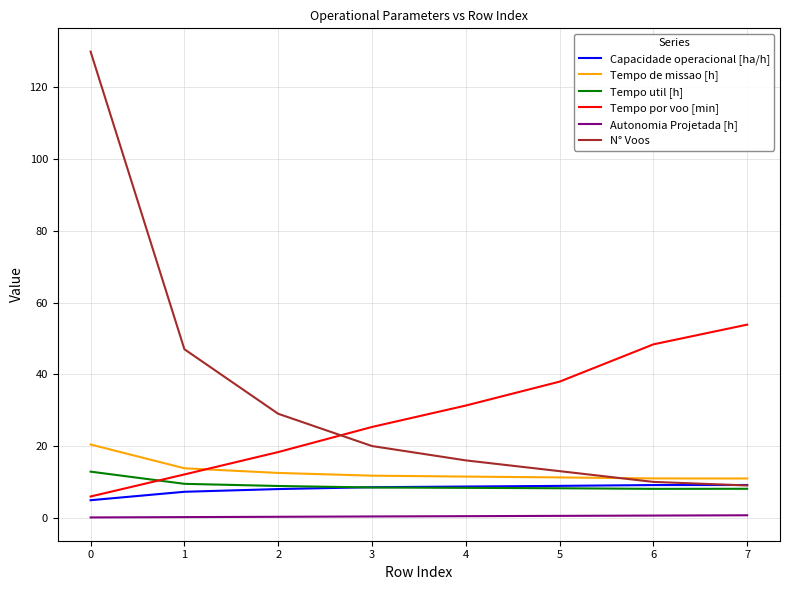

Which series changed the most between 6 and 7?

Tempo por voo [min]